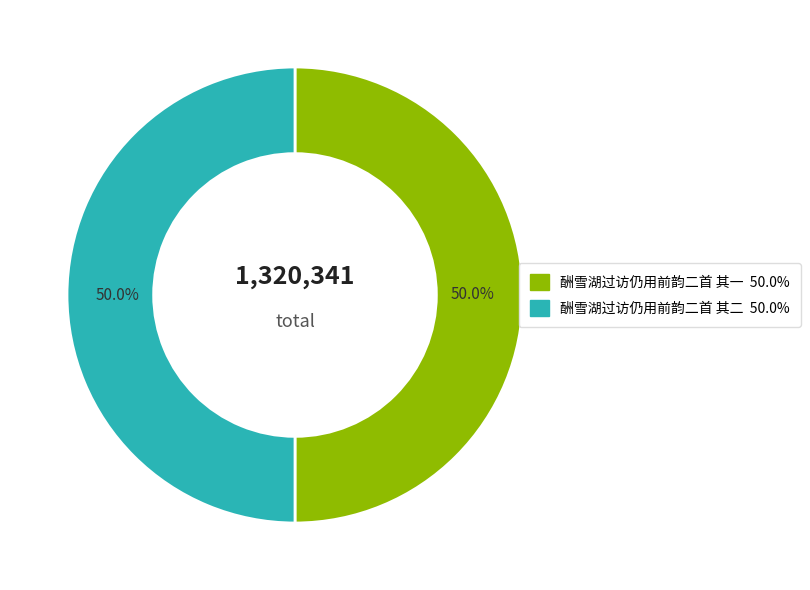

Approximately how many times larger is the value at 酬雪湖过访仍用前韵二首 其二 compared to 酬雪湖过访仍用前韵二首 其一?

1.0